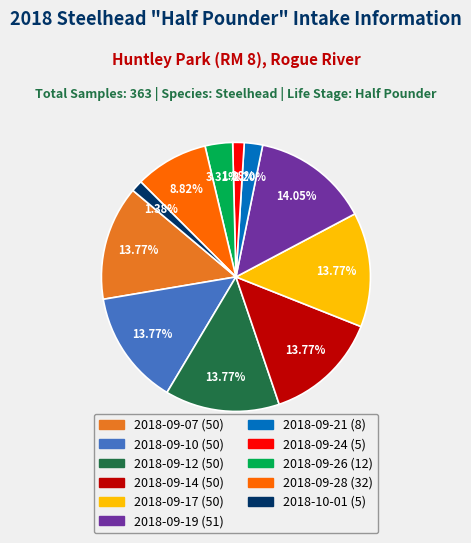

Does any single category account for the majority?

No